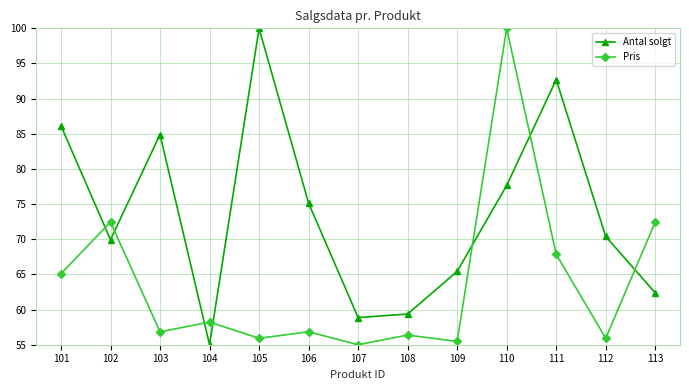

How many data points does each series have?

13